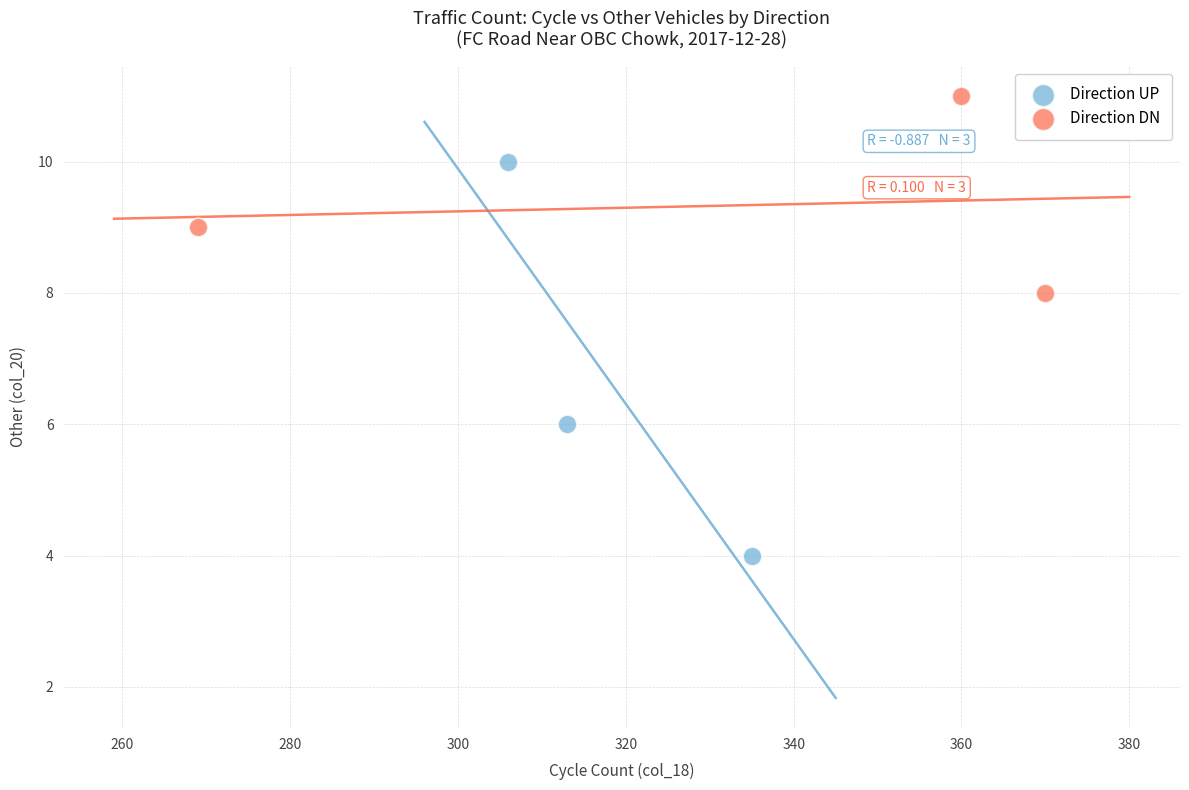

Which series contains the lowest Y value?

Direction UP